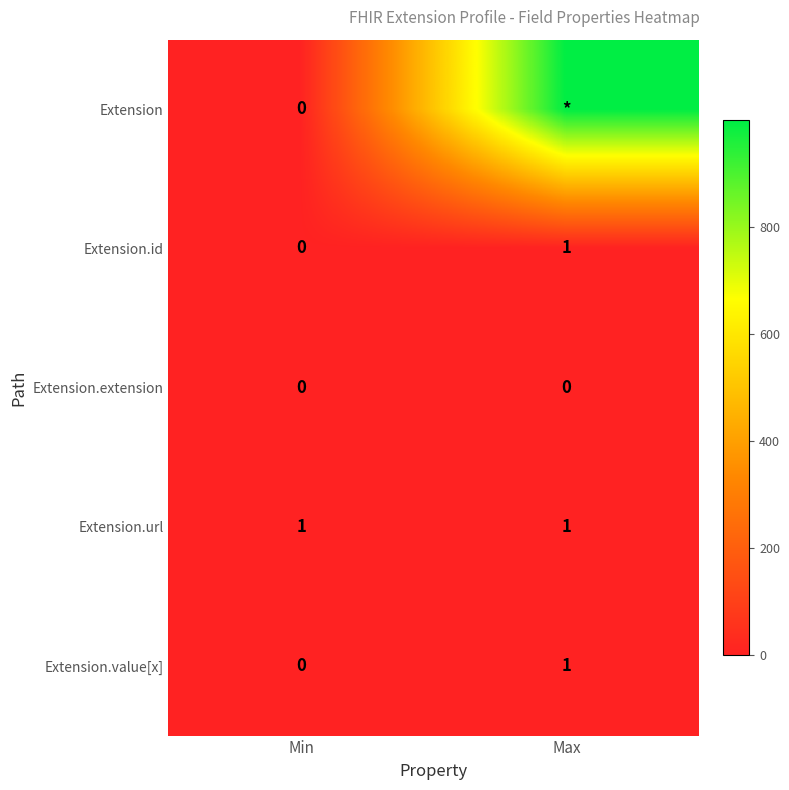

What is the average value of the Extension.url series?

1